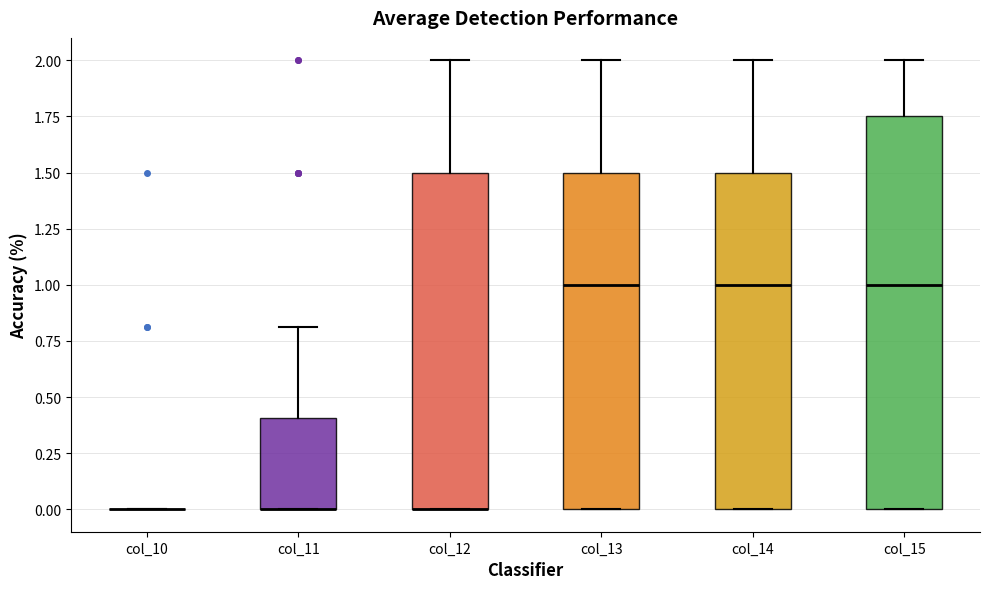

Reading left to right, read every box against the y-axis: the position of its median line, the range the box covers, and the ends of its whiskers. The values are not printed on the chart, so give them approximately, as read against the axis.

col_10: box collapsed to a line at 0.00, whiskers 0.00 to 0.00
col_11: median 0.00 (drawn on the box's lower edge), box 0.00 to 0.40, whiskers 0.00 to 0.80
col_12: median 0.00 (drawn on the box's lower edge), box 0.00 to 1.50, whiskers 0.00 to 2.00
col_13: median 1.00, box 0.00 to 1.50, whiskers 0.00 to 2.00
col_14: median 1.00, box 0.00 to 1.50, whiskers 0.00 to 2.00
col_15: median 1.00, box 0.00 to 1.75, whiskers 0.00 to 2.00